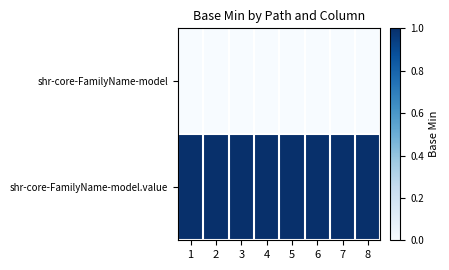

List the series in order of their peak value, highest first.

shr-core-FamilyName-model.value, shr-core-FamilyName-model